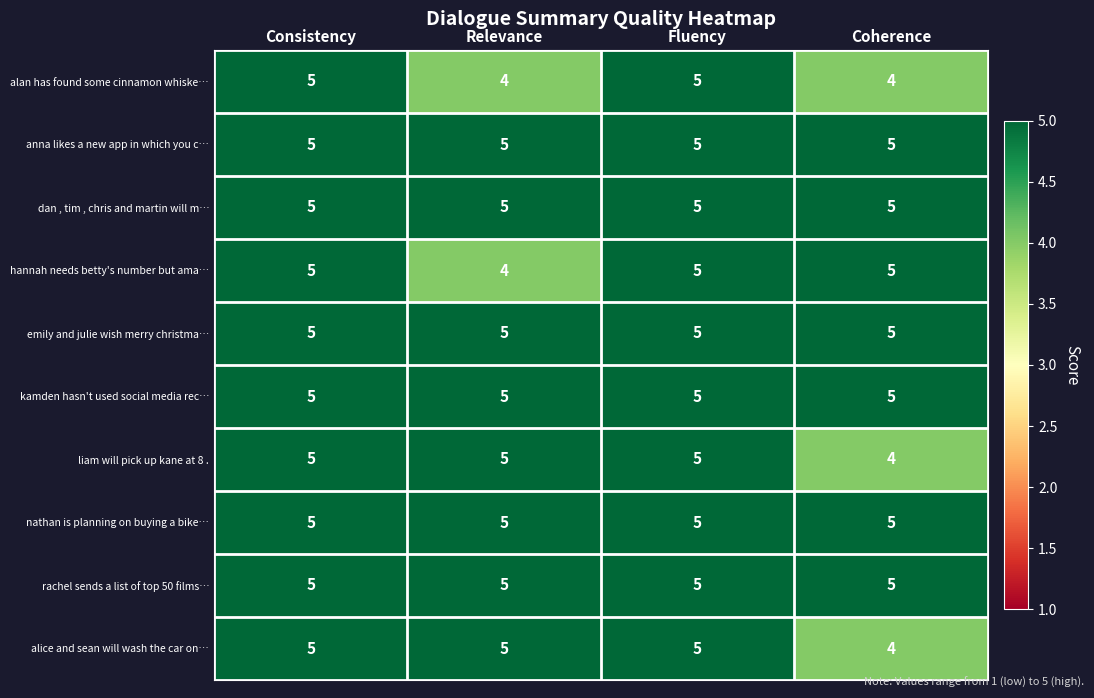

What is the minimum value shown in the chart?

4